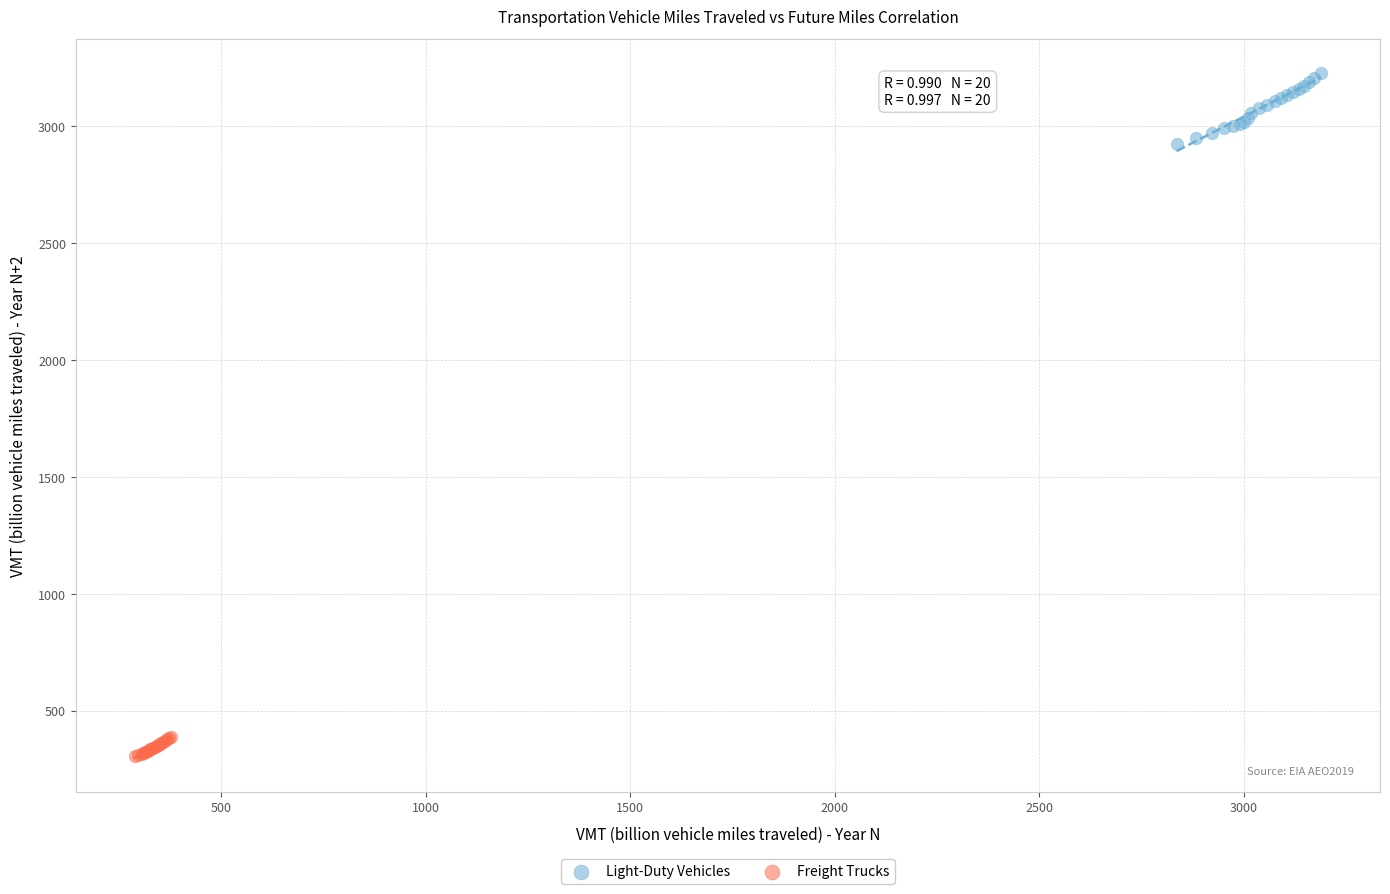

Which series has the largest Y range (max minus min)?

Light-Duty Vehicles